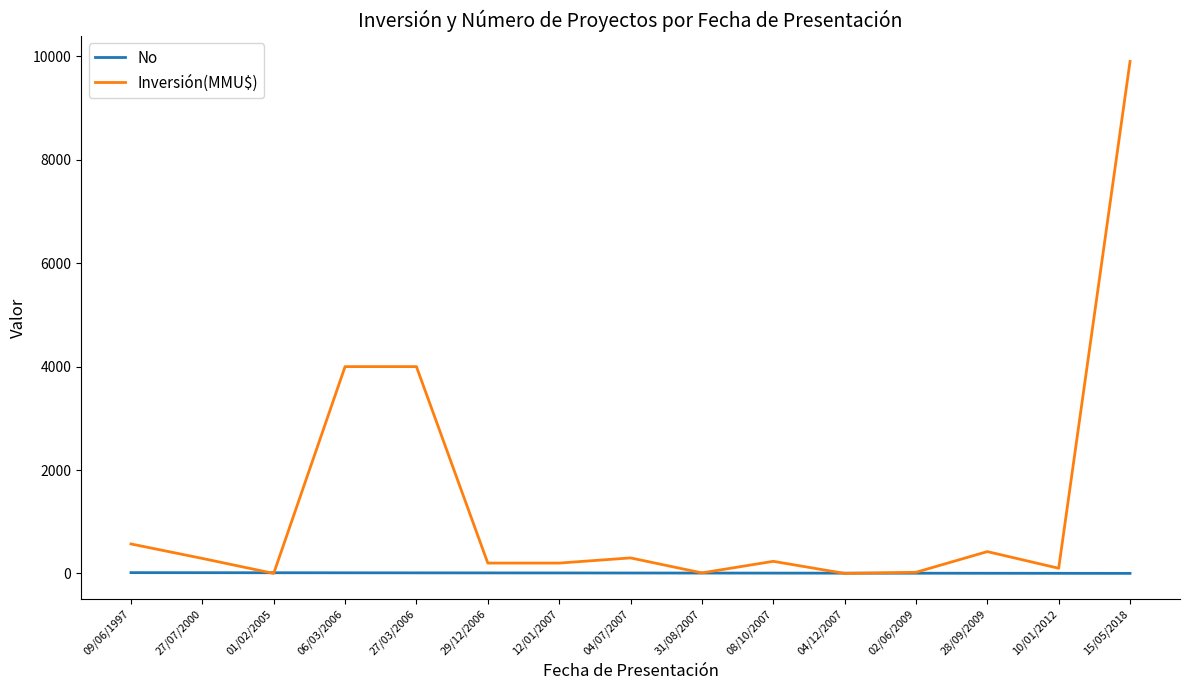

Where do Inversión(MMU$) and No first cross each other?

27/07/2000 and 01/02/2005